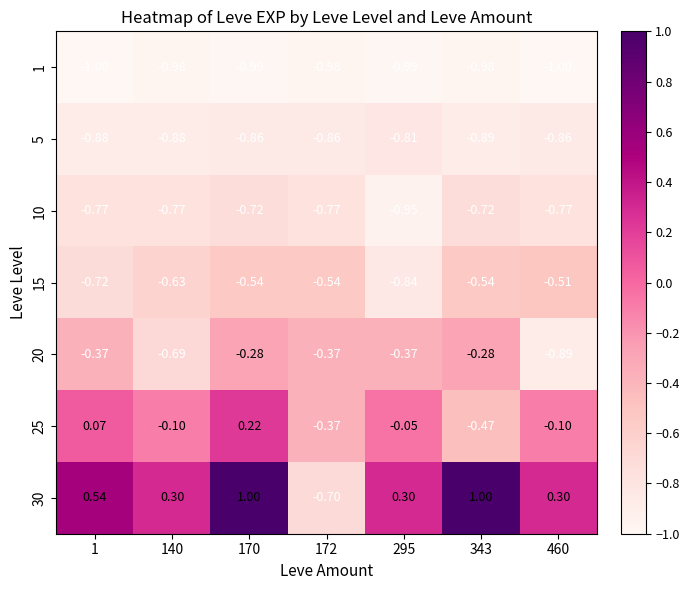

Is the value of 10 at 172 greater than the value of 15 at 460?

No